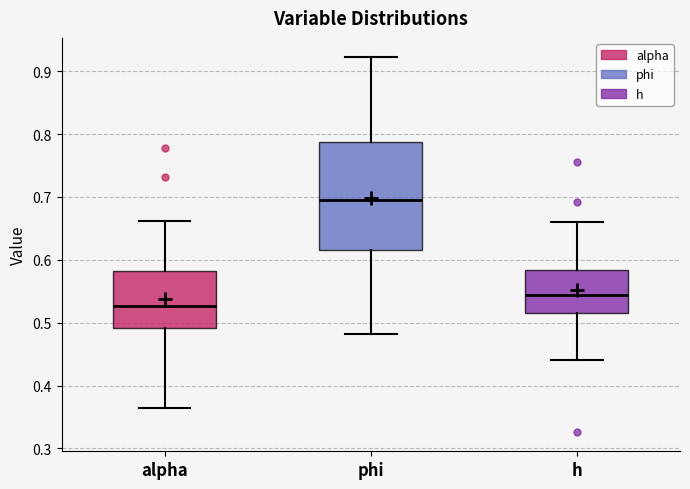

Which box is the tallest, from its lower edge to its upper edge?

phi